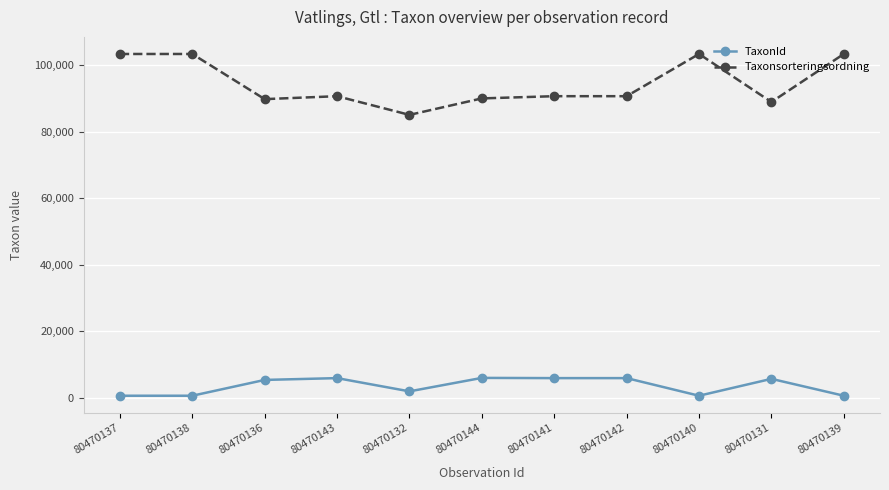

What is the greatest value displayed?

103357